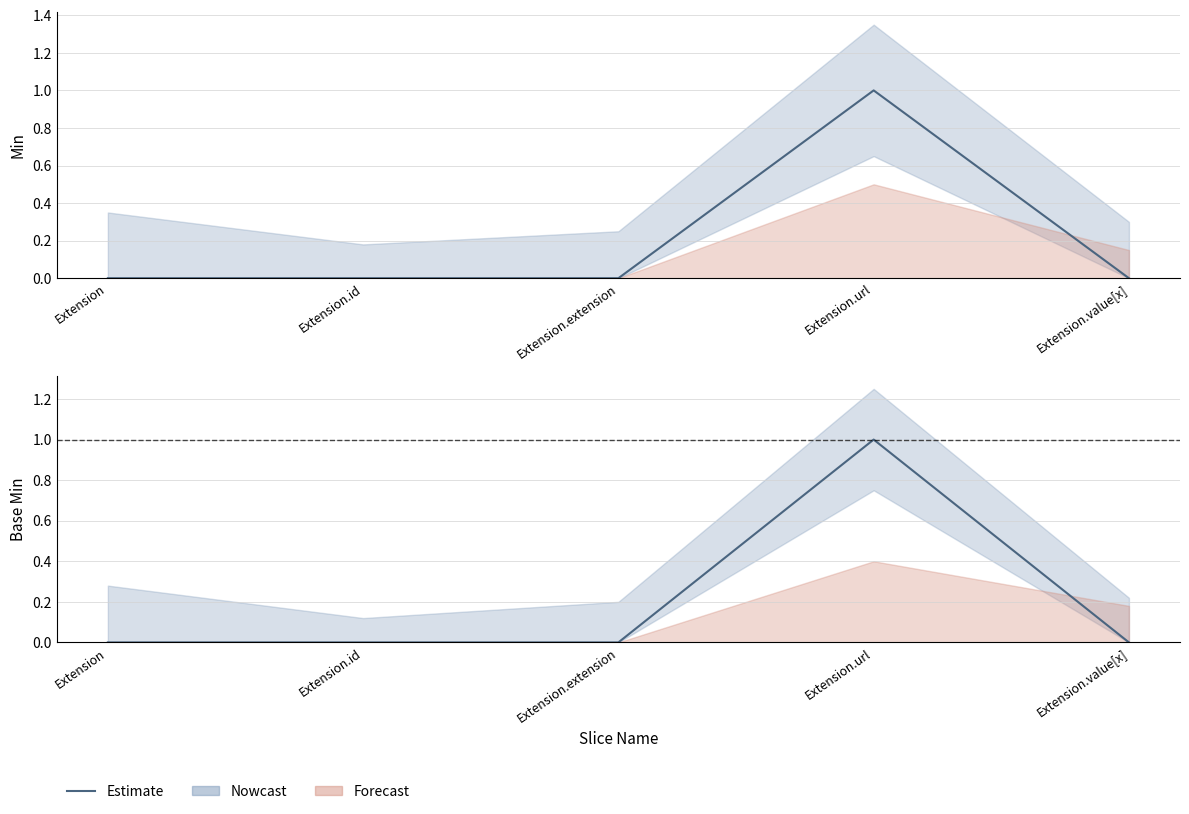

List the labels in order of value, smallest first.

Extension, Extension.id, Extension.extension, Extension.value[x], Extension.url